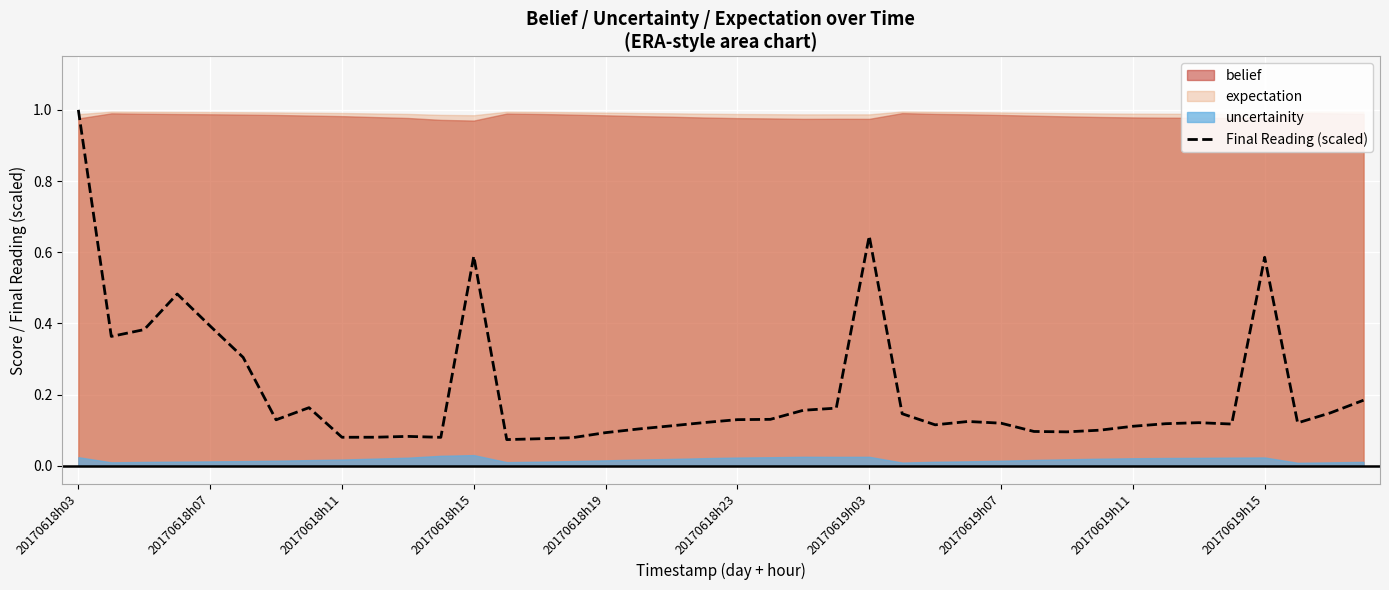

What position from the left is 25?

26